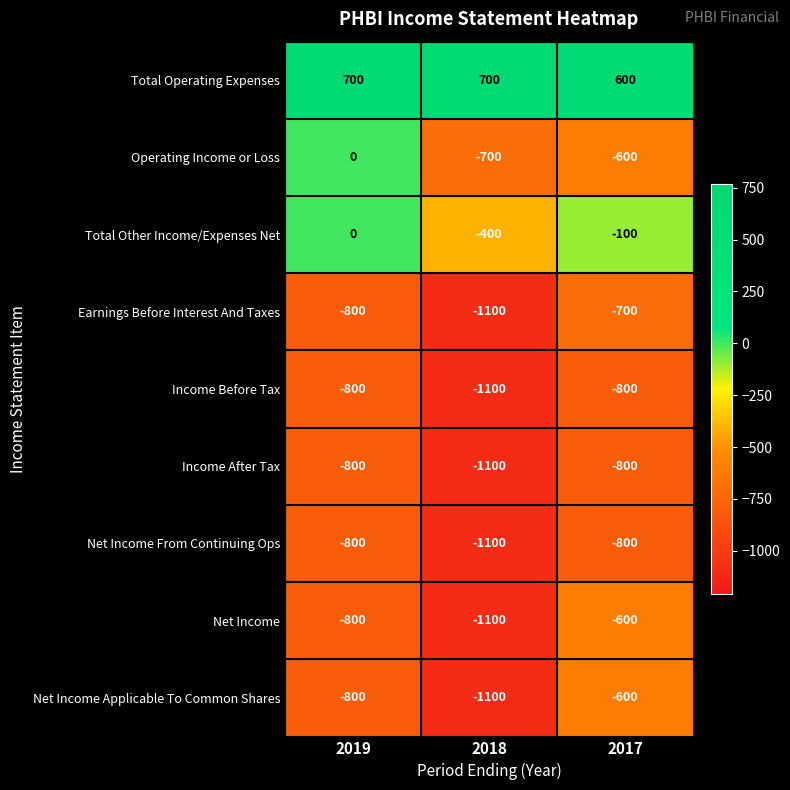

The Earnings Before Interest And Taxes series shows -1100 at 2018. True or false?

True